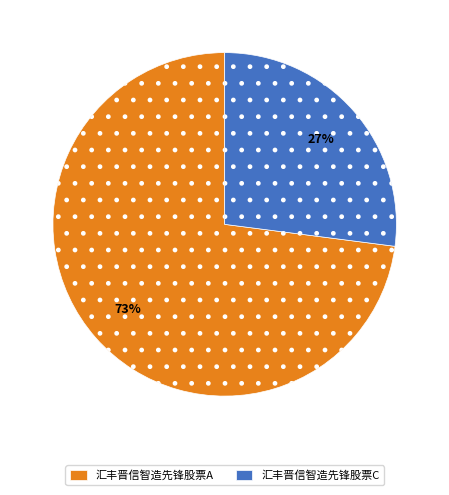

Rank the categories by value from lowest to highest.

汇丰晋信智造先锋股票C, 汇丰晋信智造先锋股票A